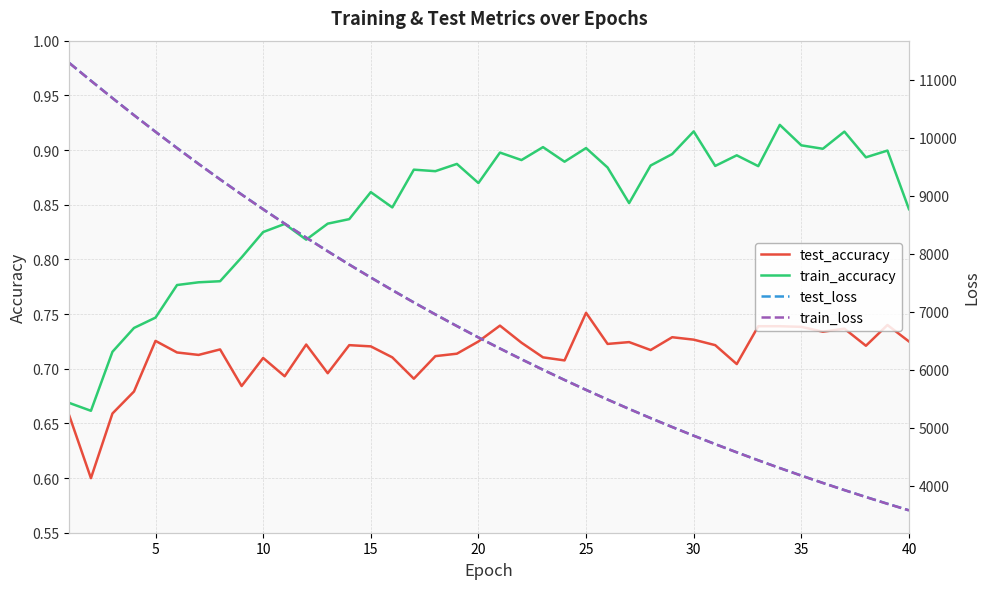

The train_accuracy series shows 1.2 at 10. True or false?

False